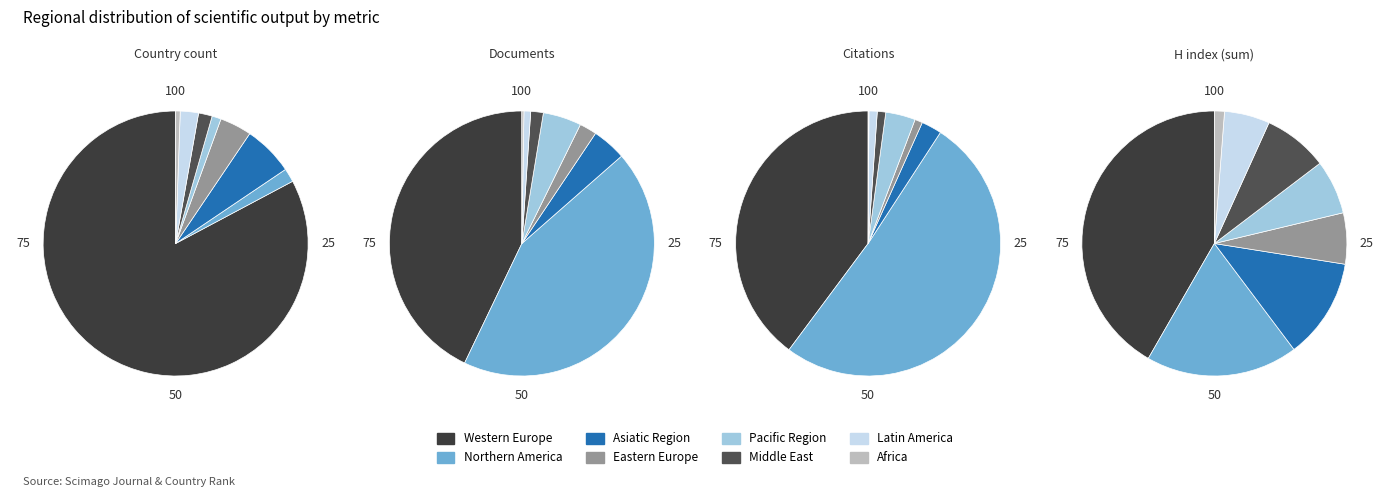

What is the largest slice in the pie chart?

Western Europe